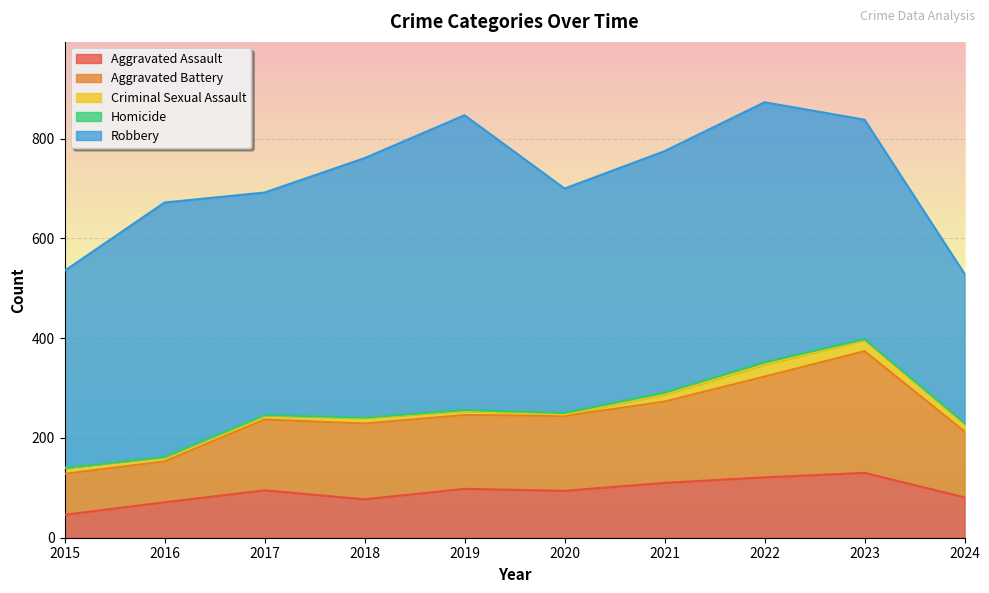

What is the spread (max minus min) of values at 2016?

509